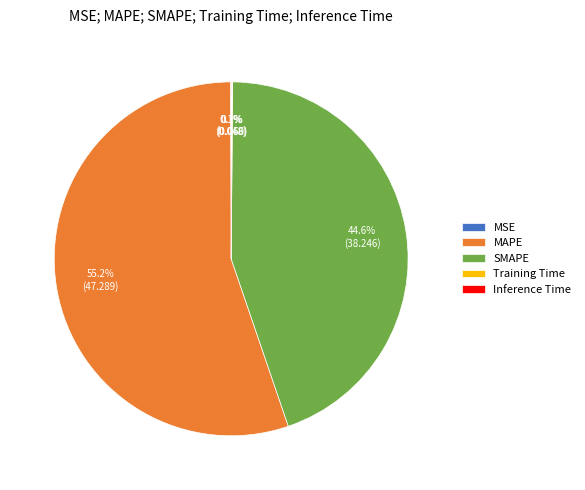

Which slice is the largest?

MAPE